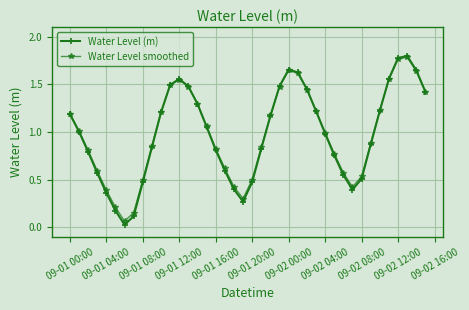

How many data points does each series have?

40